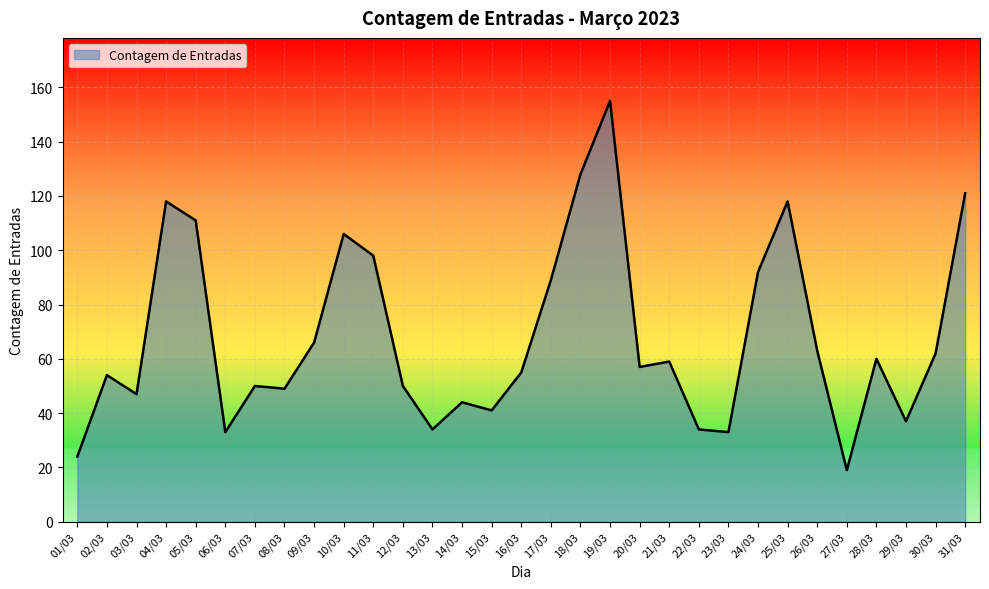

What is the maximum value shown in the chart?

155